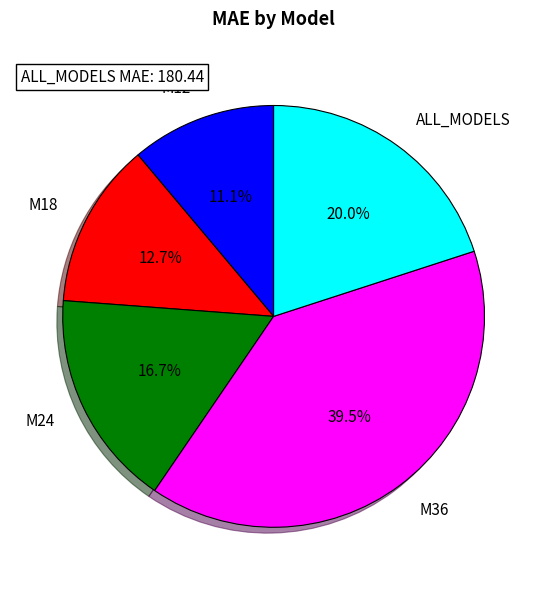

What portion of the pie excludes M12?

88.9%